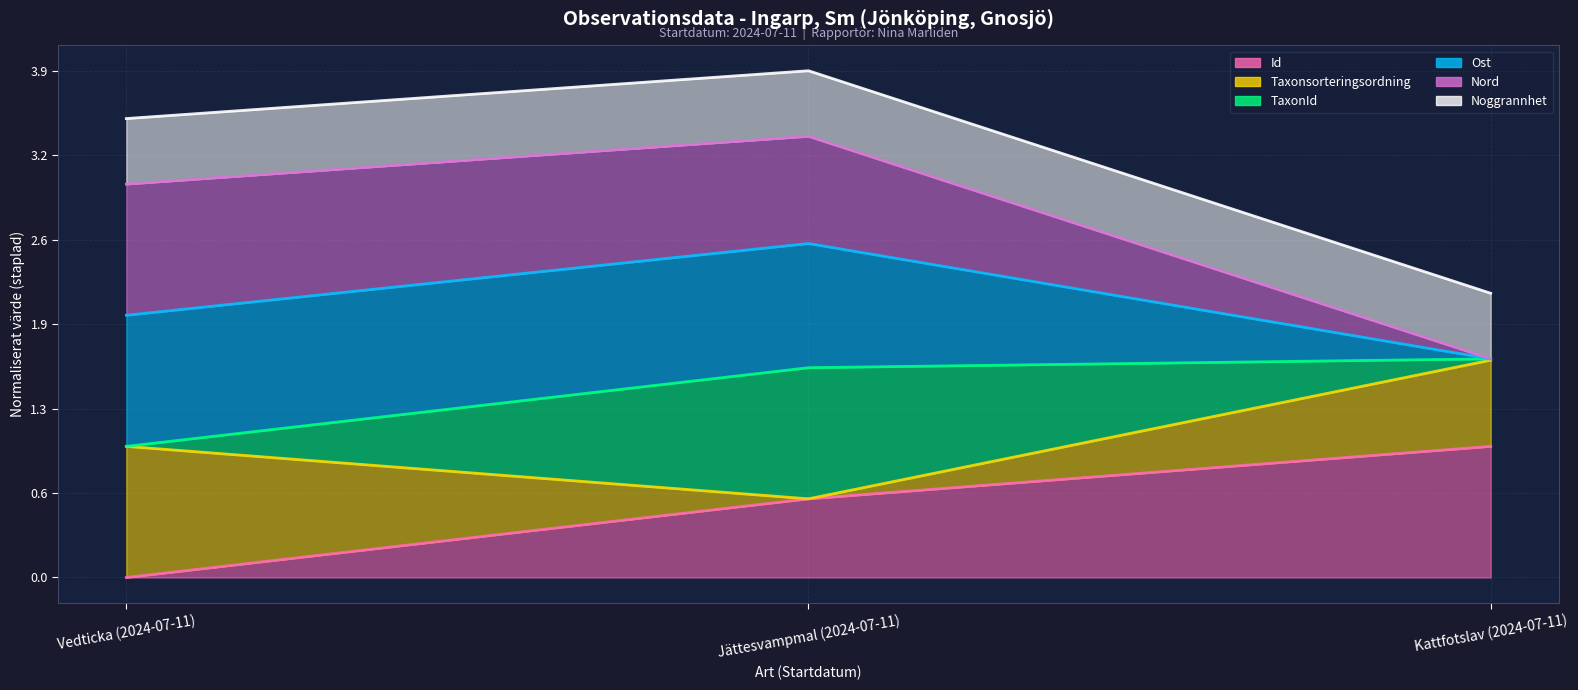

Reading left to right, list all the values displayed in this chart.

Id (line): Vedticka (2024-07-11)=0.0	Jättesvampmal (2024-07-11)=0.6	Kattfotslav (2024-07-11)=1.0
Taxonsorteringsordning (line): Vedticka (2024-07-11)=1.0	Jättesvampmal (2024-07-11)=0.6	Kattfotslav (2024-07-11)=1.7
TaxonId (line): Vedticka (2024-07-11)=1.0	Jättesvampmal (2024-07-11)=1.6	Kattfotslav (2024-07-11)=1.7
Ost (line): Vedticka (2024-07-11)=2.0	Jättesvampmal (2024-07-11)=2.5	Kattfotslav (2024-07-11)=1.7
Nord (line): Vedticka (2024-07-11)=3.0	Jättesvampmal (2024-07-11)=3.4	Kattfotslav (2024-07-11)=1.7
Noggrannhet (line): Vedticka (2024-07-11)=3.5	Jättesvampmal (2024-07-11)=3.9	Kattfotslav (2024-07-11)=2.2